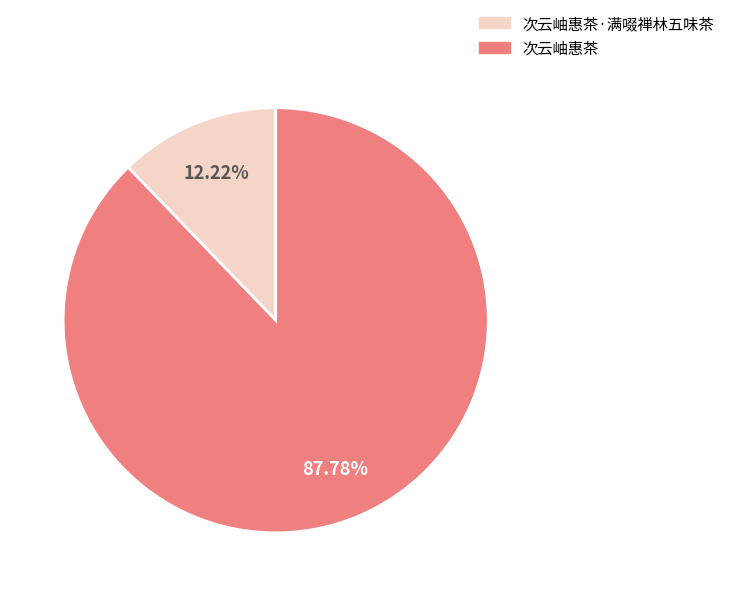

True or false: 次云岫惠茶·满啜禅林五味茶 accounts for 3% of the total.

False